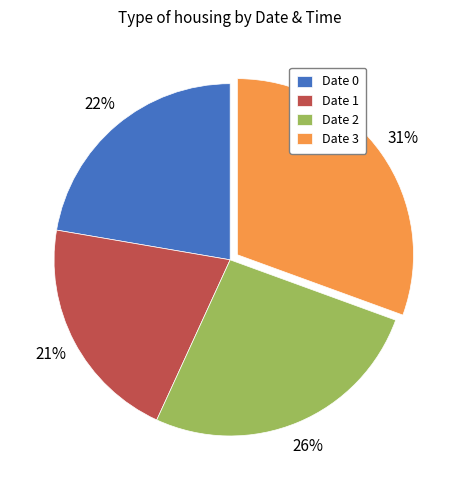

How many slices are in this pie chart?

4